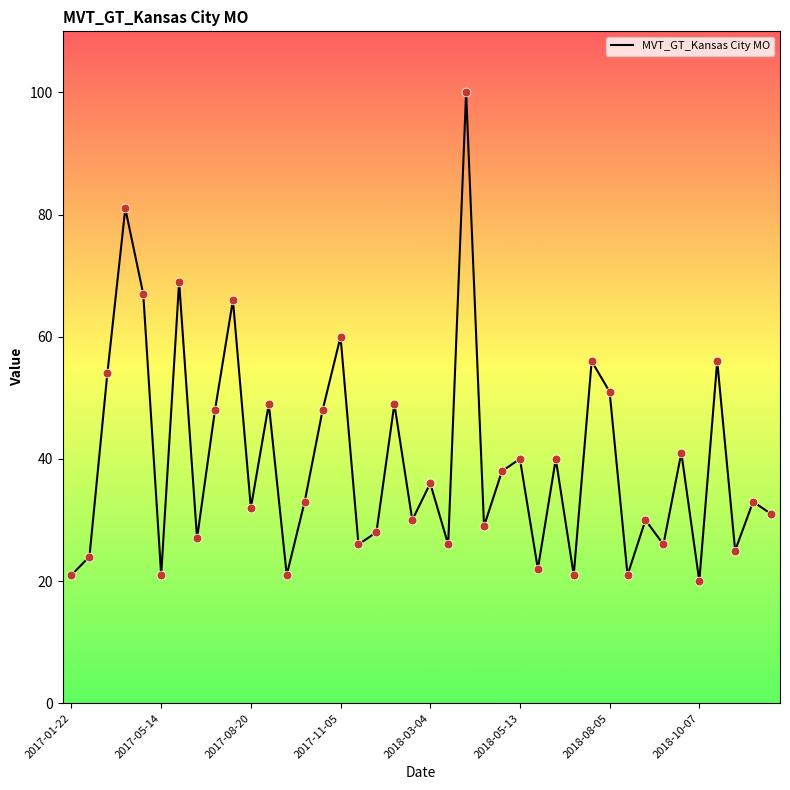

What is the difference between the maximum and minimum values?

80